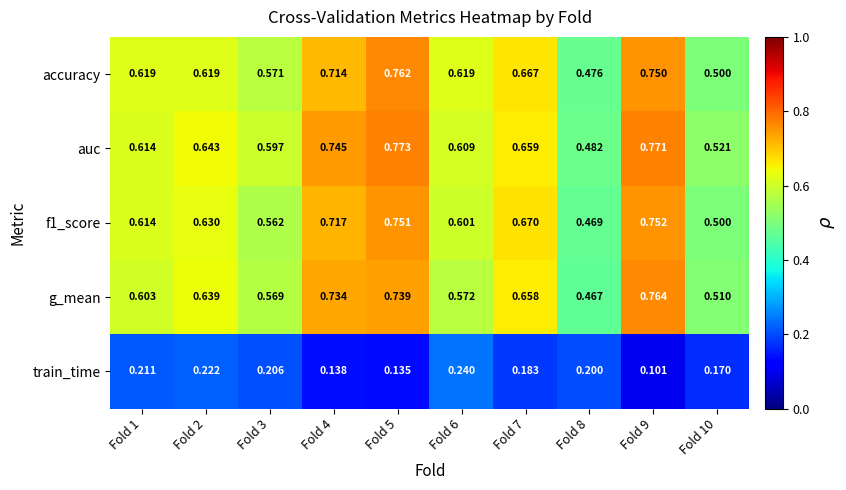

Which series has the largest total across all categories?

auc